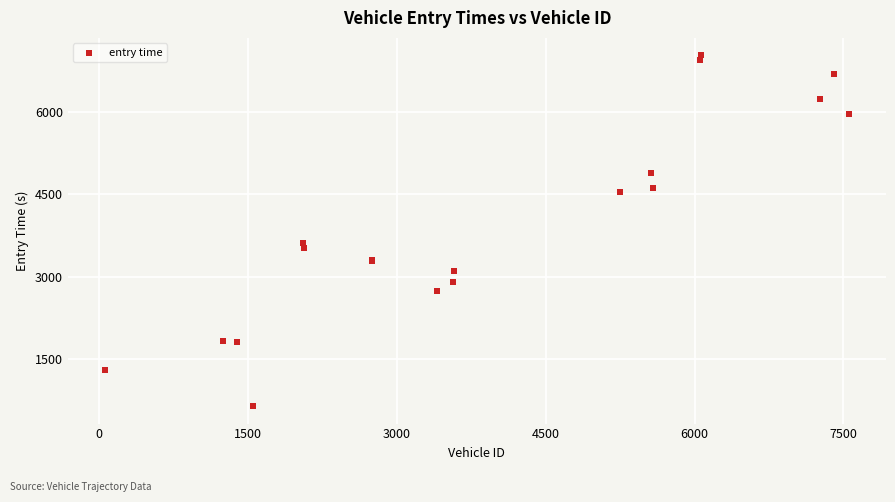

What Y value in the scatter plot is closest to 3835?

3605.5